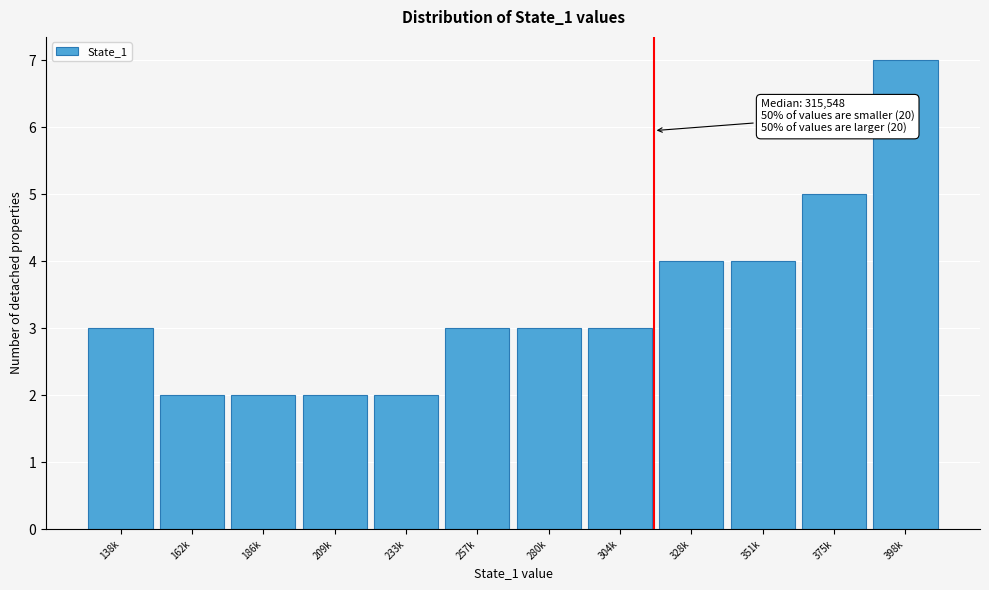

Reading right to left, list all the values displayed in this chart.

398k=7	375k=5	351k=4	328k=4	304k=3	280k=3	257k=3	233k=2	209k=2	186k=2	162k=2	138k=3